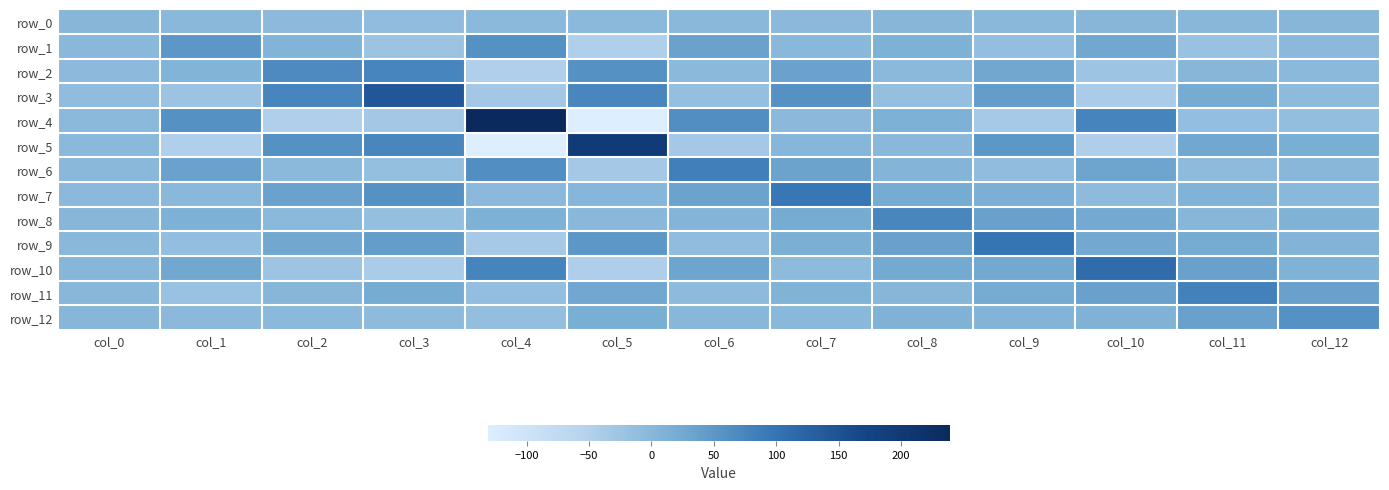

At how many categories does at least one series exceed 138?

3